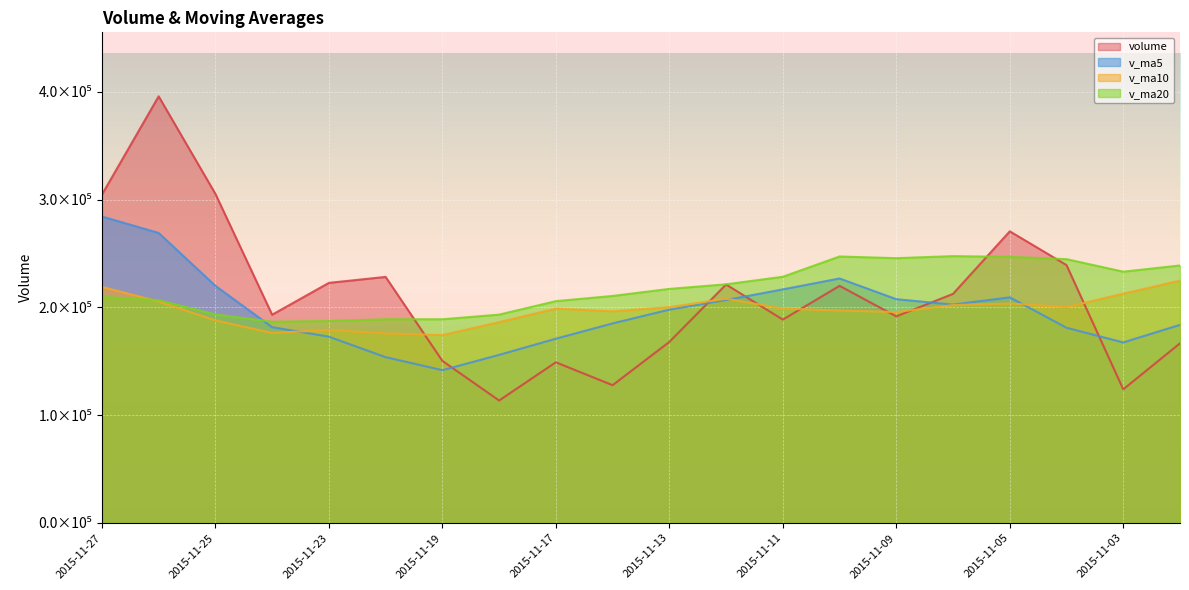

What are all the series names shown in the legend?

volume, v_ma5, v_ma10, v_ma20